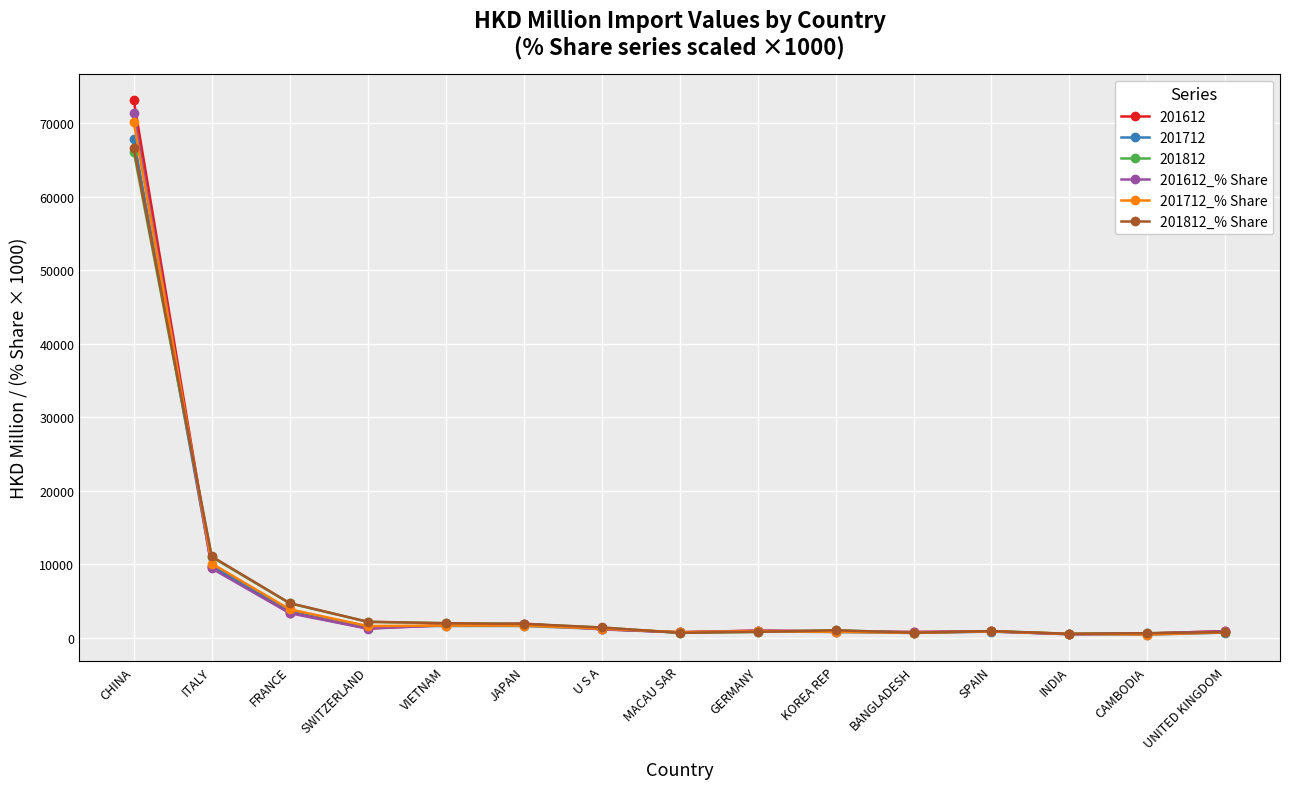

True or false: 201612_% Share has more than 0 interior local peaks.

True